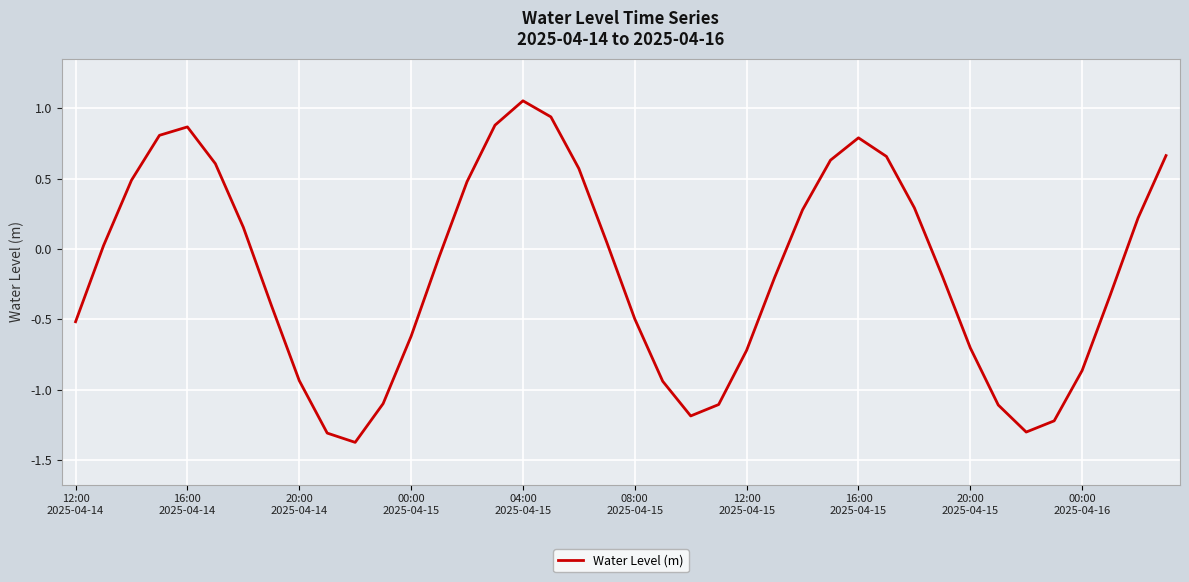

What is the smallest value displayed?

-1.4